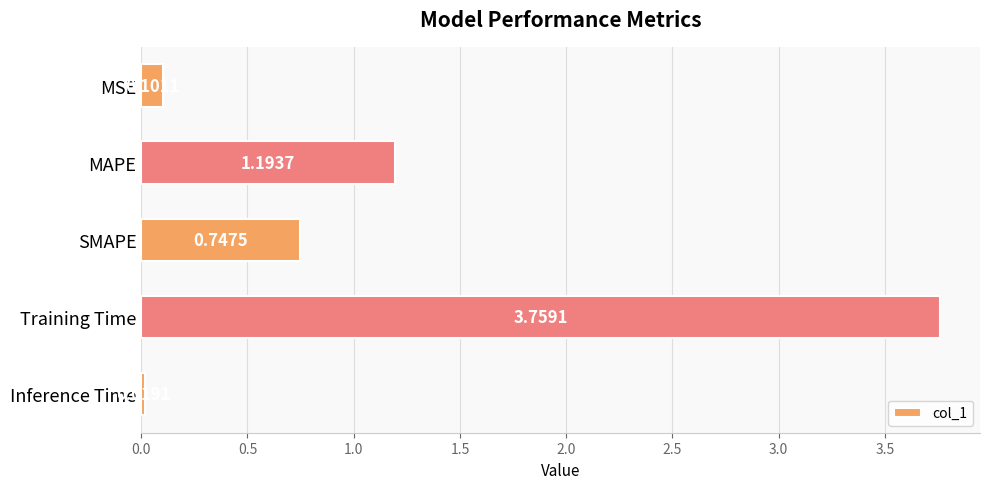

Which category has the lowest value across all series?

Inference Time